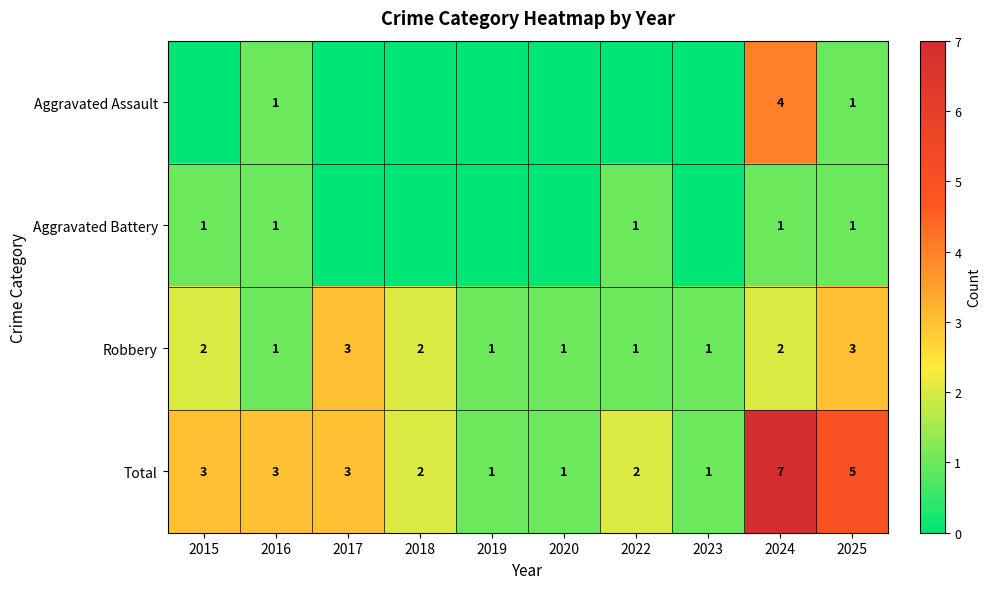

How many data points does each series have?

10